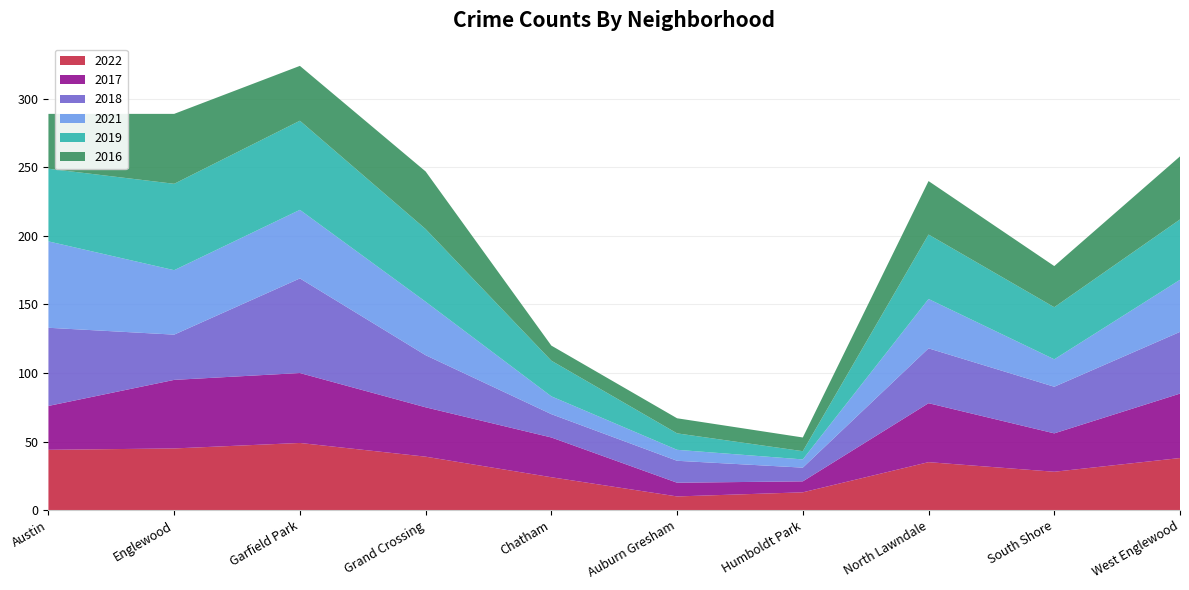

Reading left to right, transcribe all the data shown in this chart.

2022: Austin=44	Englewood=45	Garfield Park=49	Grand Crossing=39	Chatham=24	Auburn Gresham=10	Humboldt Park=13	North Lawndale=35	South Shore=28	West Englewood=38
2017: Austin=32	Englewood=50	Garfield Park=51	Grand Crossing=36	Chatham=29	Auburn Gresham=10	Humboldt Park=8	North Lawndale=43	South Shore=28	West Englewood=47
2018: Austin=57	Englewood=33	Garfield Park=69	Grand Crossing=38	Chatham=17	Auburn Gresham=16	Humboldt Park=10	North Lawndale=40	South Shore=34	West Englewood=45
2021: Austin=63	Englewood=47	Garfield Park=50	Grand Crossing=39	Chatham=13	Auburn Gresham=8	Humboldt Park=6	North Lawndale=36	South Shore=20	West Englewood=38
2019: Austin=53	Englewood=63	Garfield Park=65	Grand Crossing=53	Chatham=26	Auburn Gresham=12	Humboldt Park=6	North Lawndale=47	South Shore=38	West Englewood=44
2016: Austin=40	Englewood=51	Garfield Park=40	Grand Crossing=42	Chatham=11	Auburn Gresham=11	Humboldt Park=10	North Lawndale=39	South Shore=30	West Englewood=46